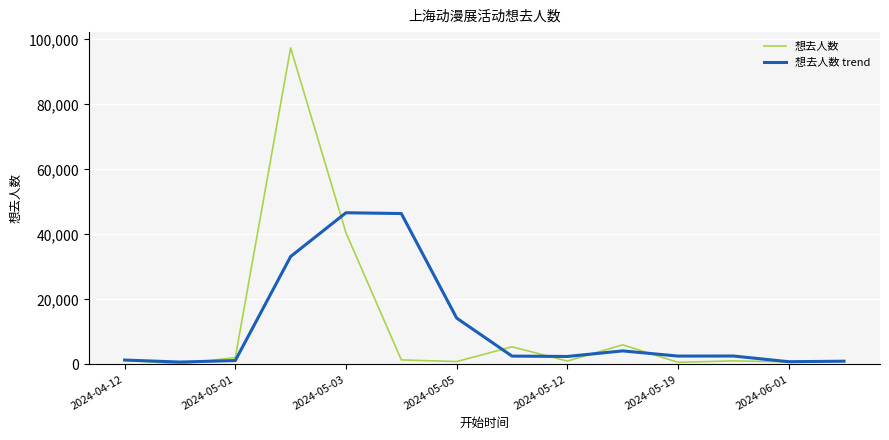

What is the greatest value displayed?

97370.0